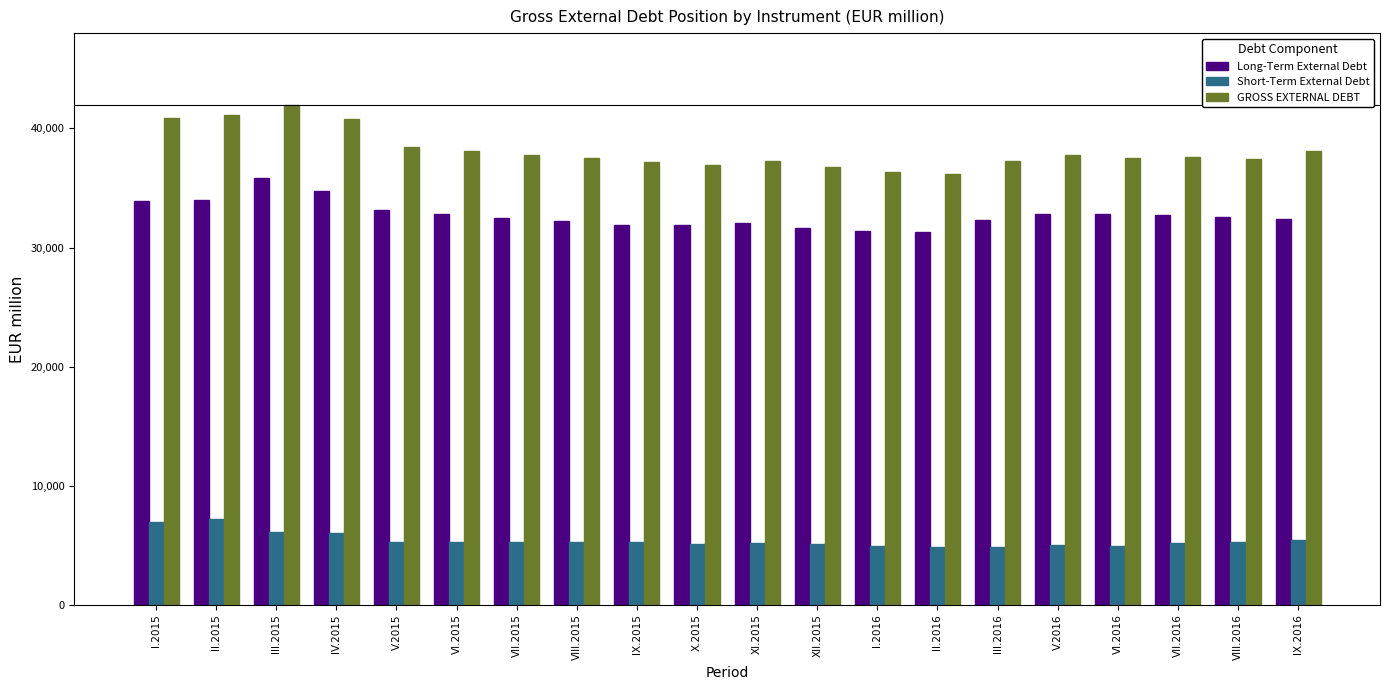

What is the spread (max minus min) of values at II.2016?

31331.9